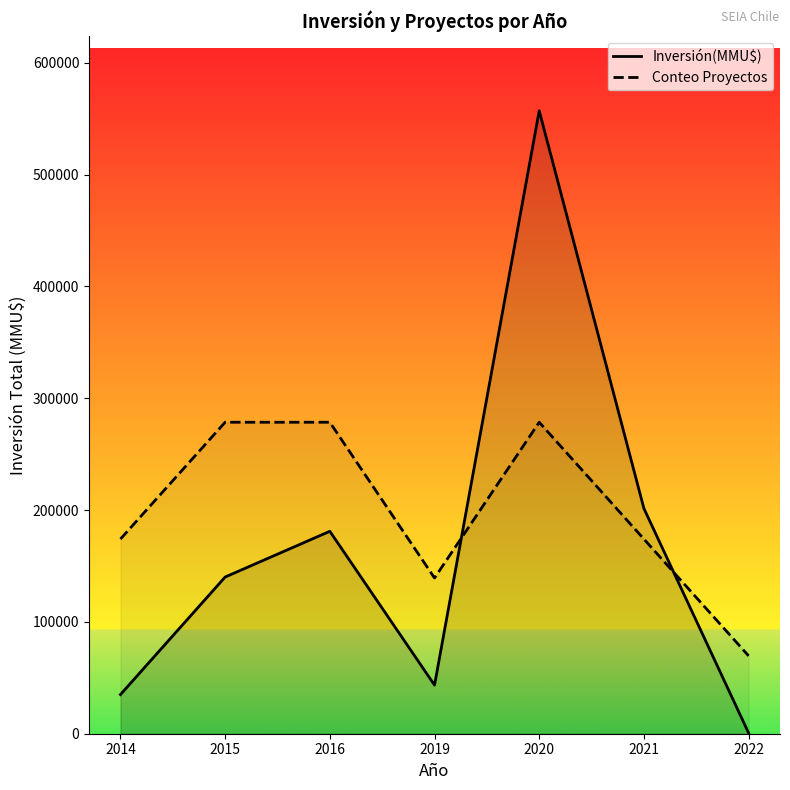

Is the value of Conteo Proyectos at 2022 greater than the value of Inversión(MMU$) at 2014?

Yes